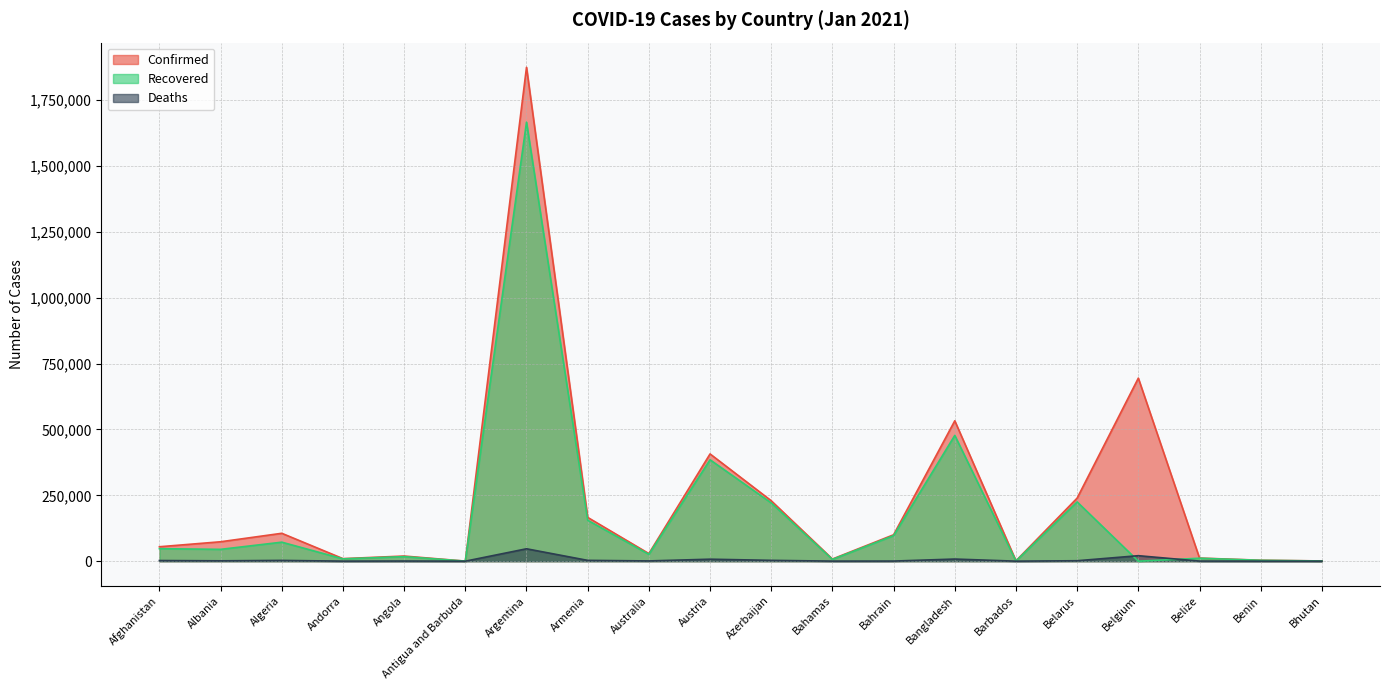

True or false: Confirmed and Deaths intersect in this chart.

False